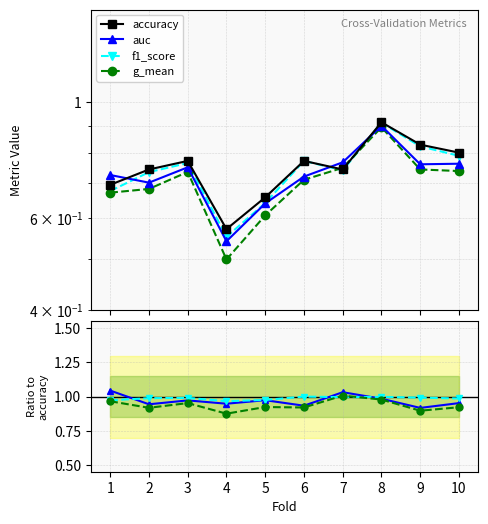

Which category has the lowest value across all series?

4